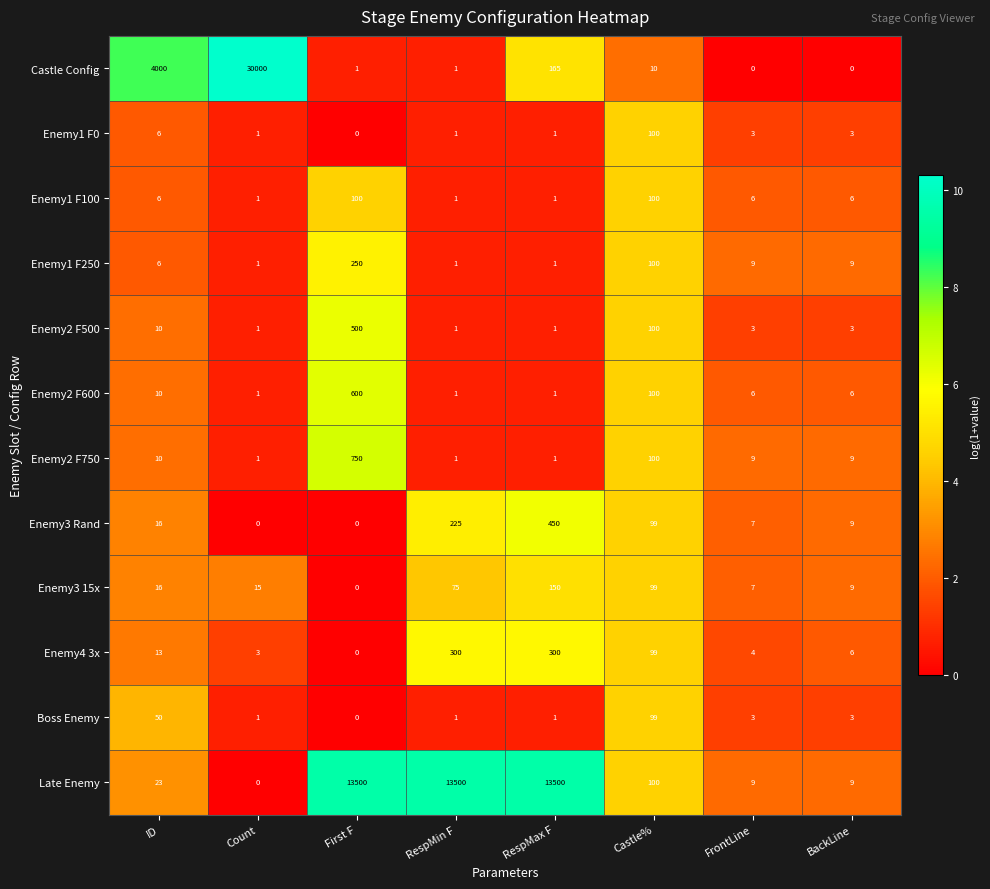

True or false: Enemy3 Rand has a value of 21 at ID.

False